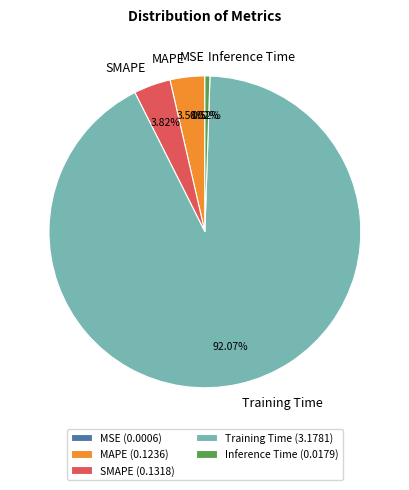

Which has a higher value, Inference Time or MAPE?

MAPE